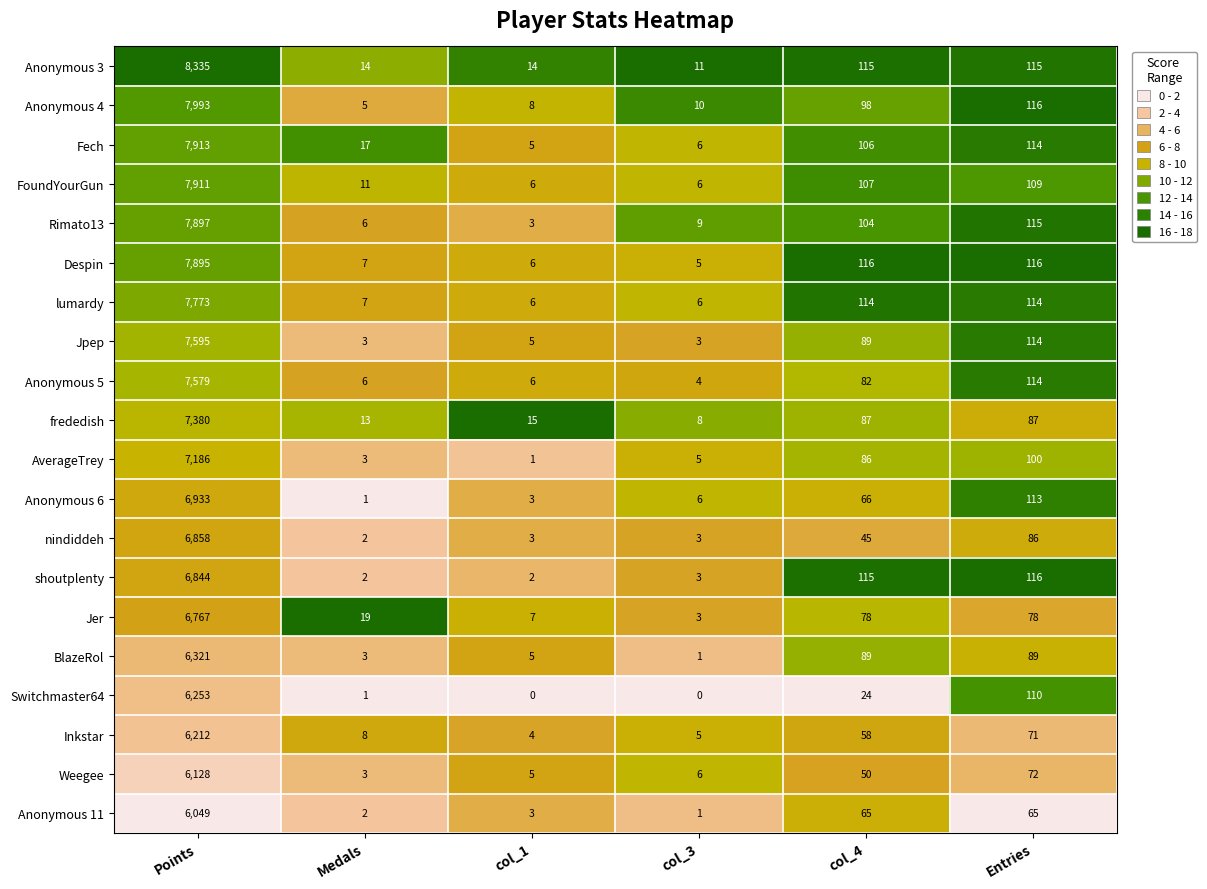

How many data points in shoutplenty are less than 115?

3